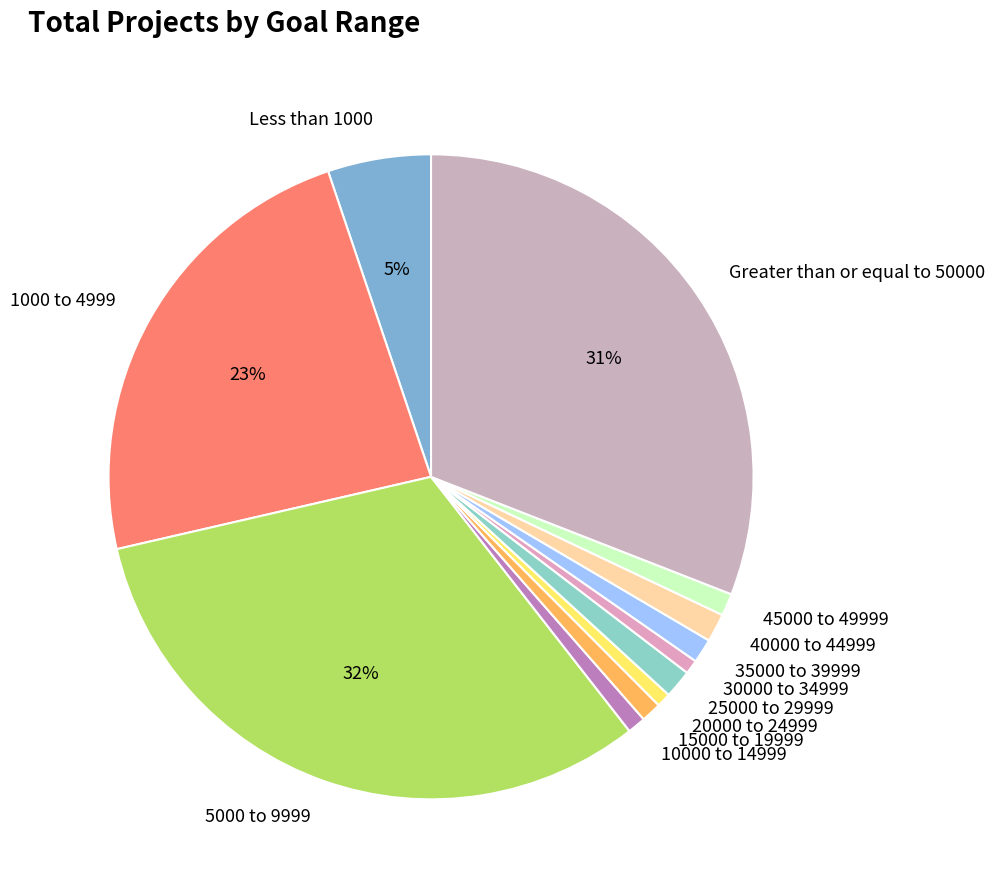

To the nearest percent, what portion does 40000 to 44999 represent?

1%